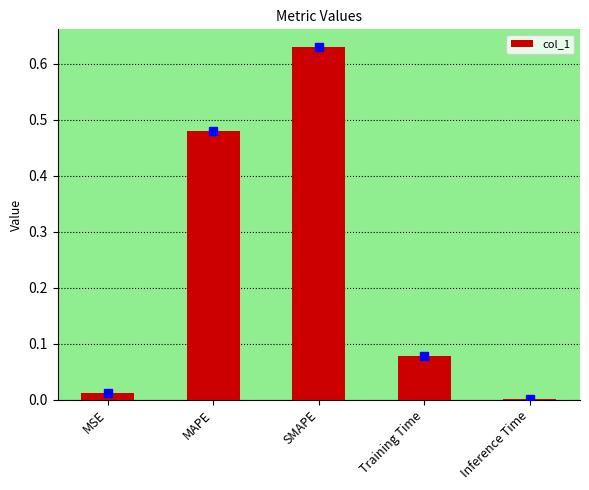

The chart shows a value of 0.0 at Training Time. True or false?

False